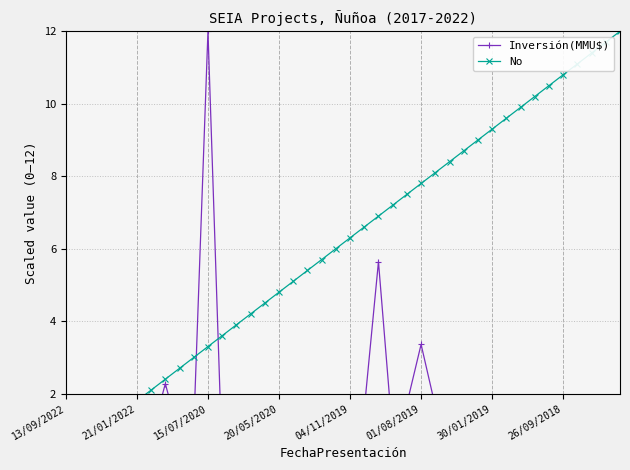

At which category does the chart reach its minimum across all series?

34